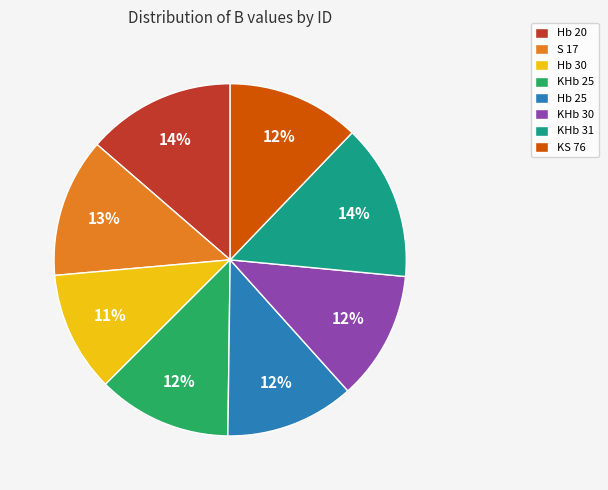

Is it true that Hb 30 is 1% of the pie?

False